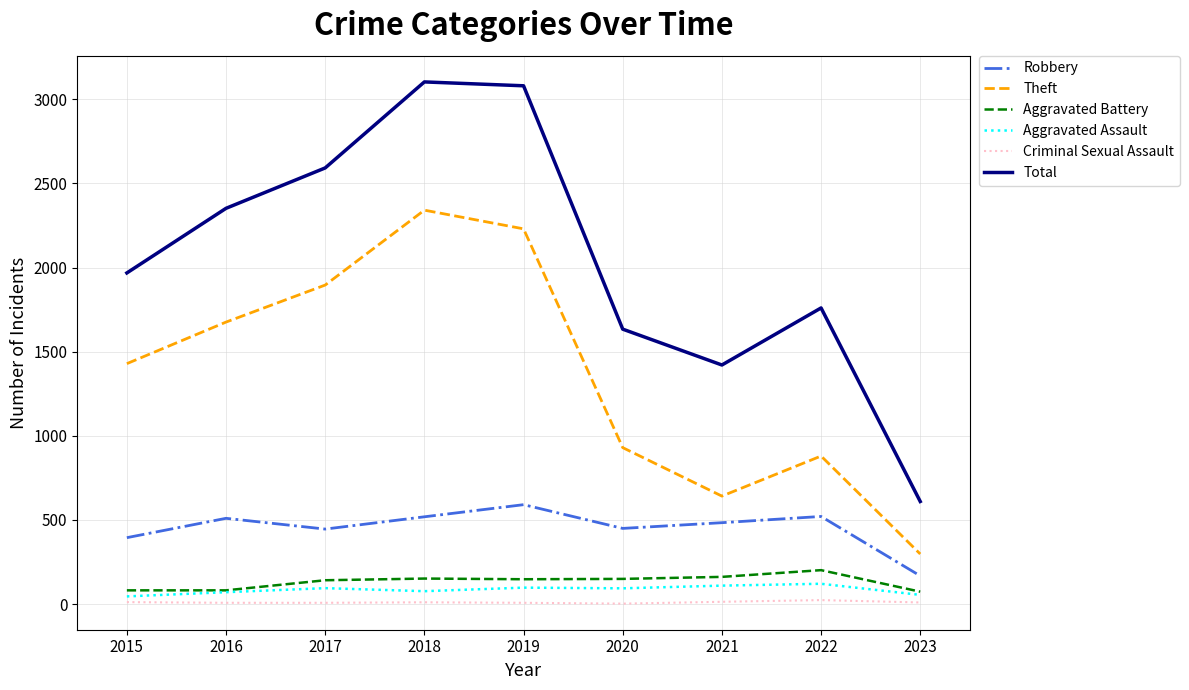

Which series has the largest total across all categories?

Total